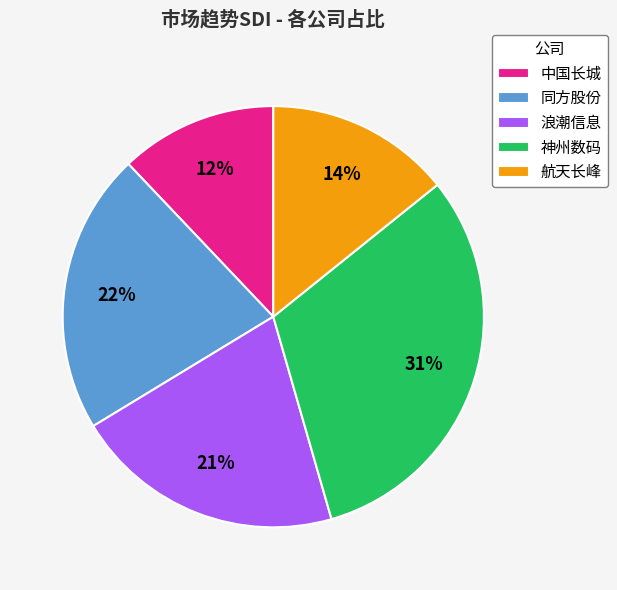

Combined, do 航天长峰 and 同方股份 account for over 50%?

No